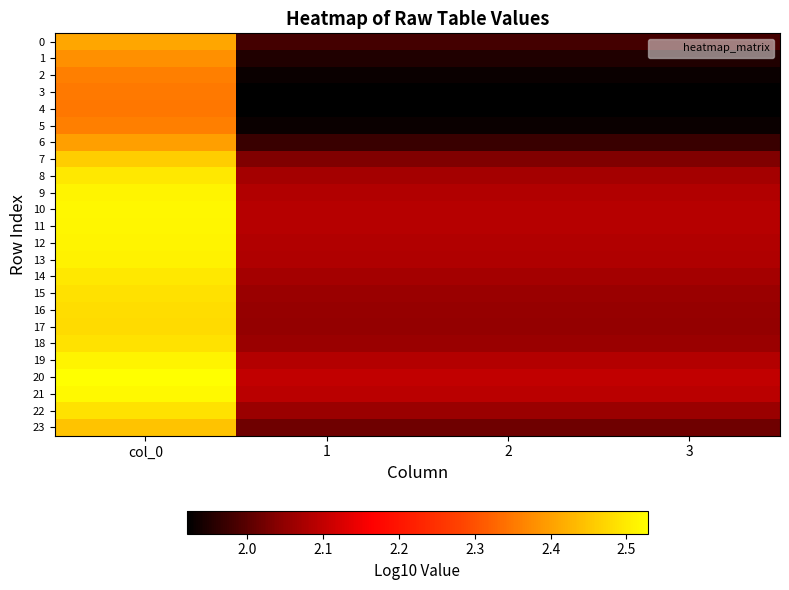

At 2, list the series in order from largest to smallest.

20, 21, 10, 11, 19, 12, 9, 13, 8, 14, 18, 22, 15, 16, 17, 7, 23, 0, 6, 1, 2, 5, 3, 4